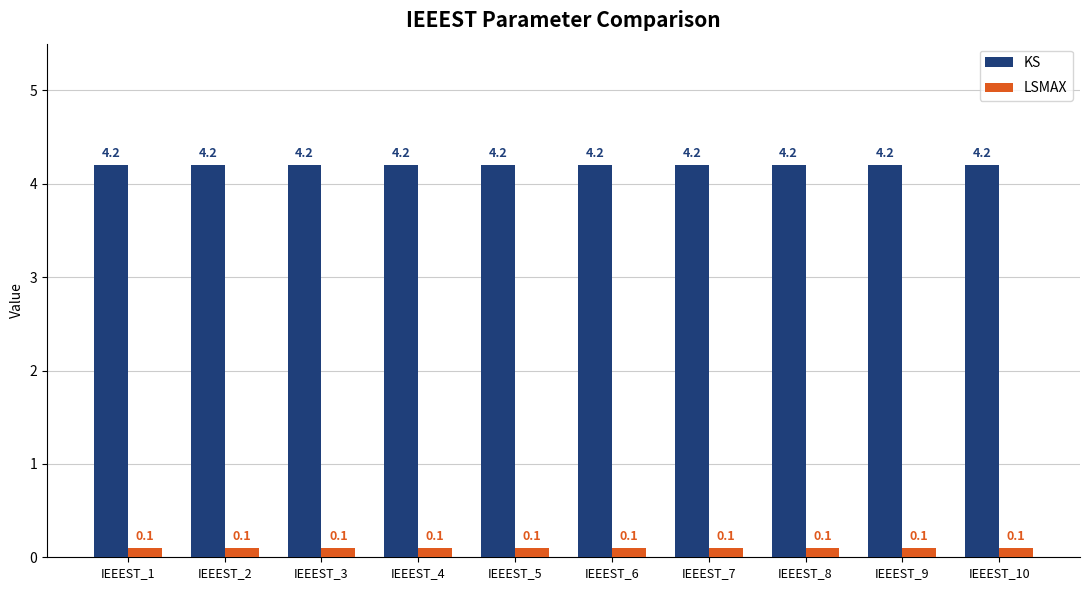

What is the greatest value displayed?

4.2